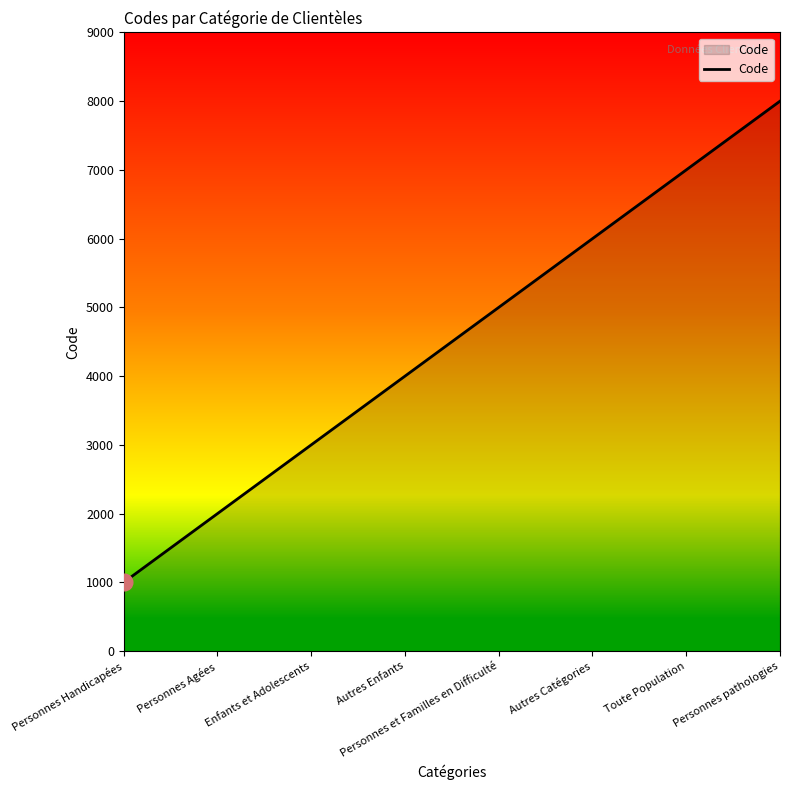

At which category does the chart reach its peak across all series?

Personnes pathologies